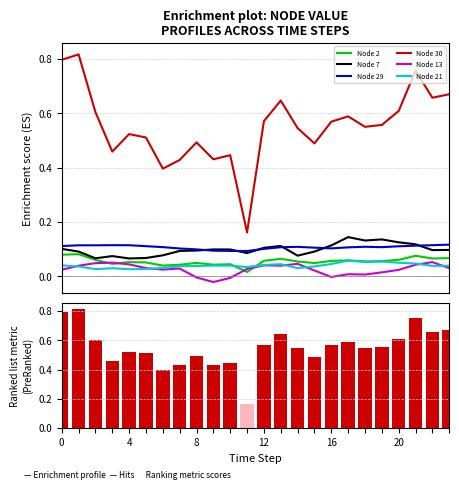

Is the value of Node 7 at 15 greater than the value of Node 29 at 6?

No